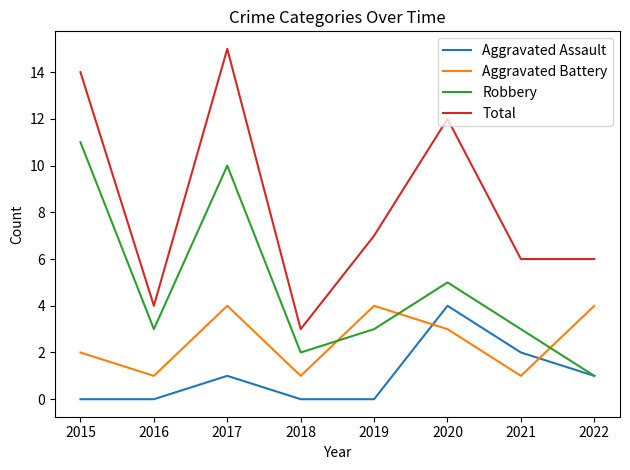

What is the sum of the Robbery values at 2020 and 2016?

8